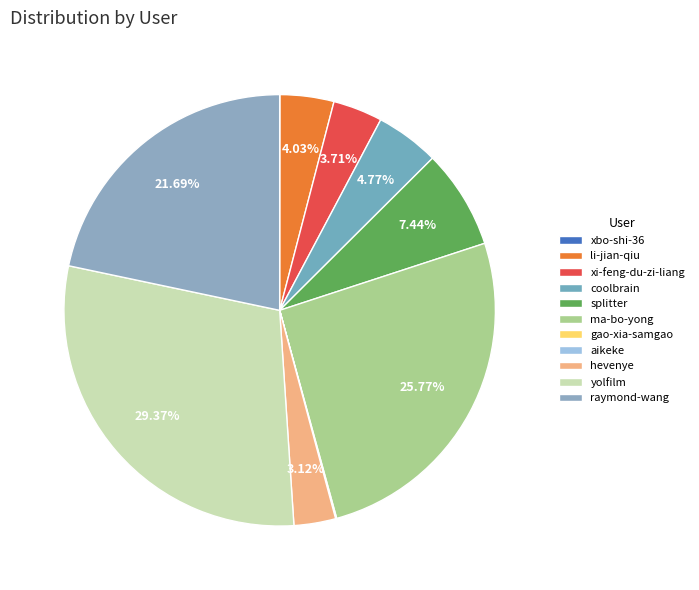

What is the total percentage of gao-xia-samgao and xbo-shi-36?

0.1%